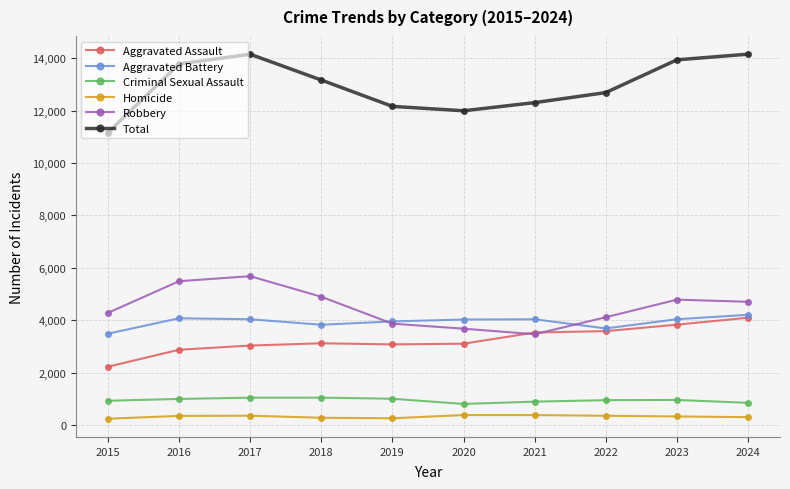

Which category has the highest value in the Aggravated Assault series?

2024